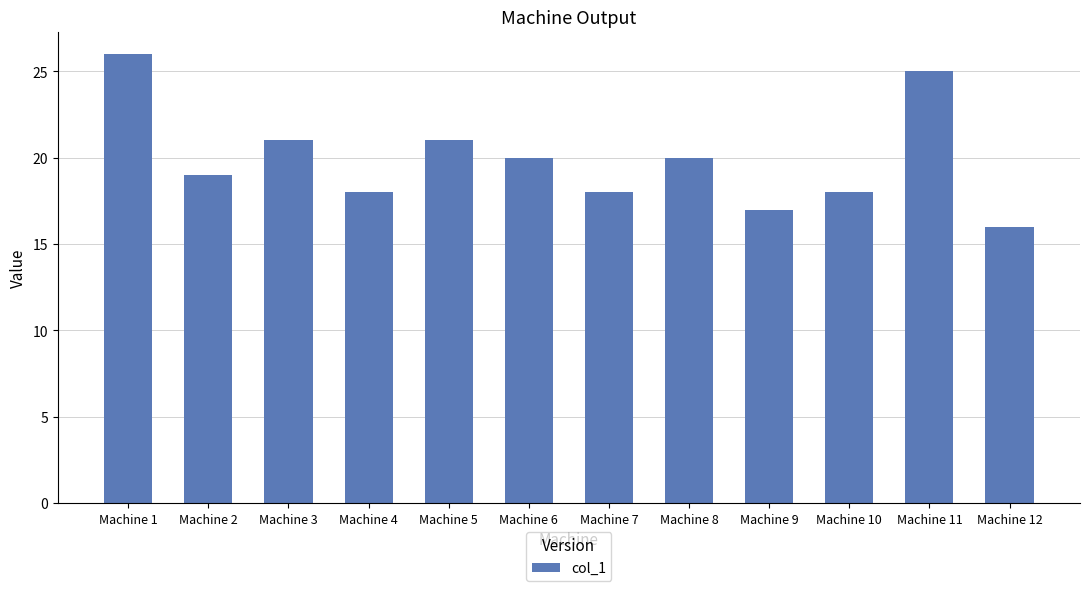

What is the sum of the values at Machine 6 and Machine 11?

45